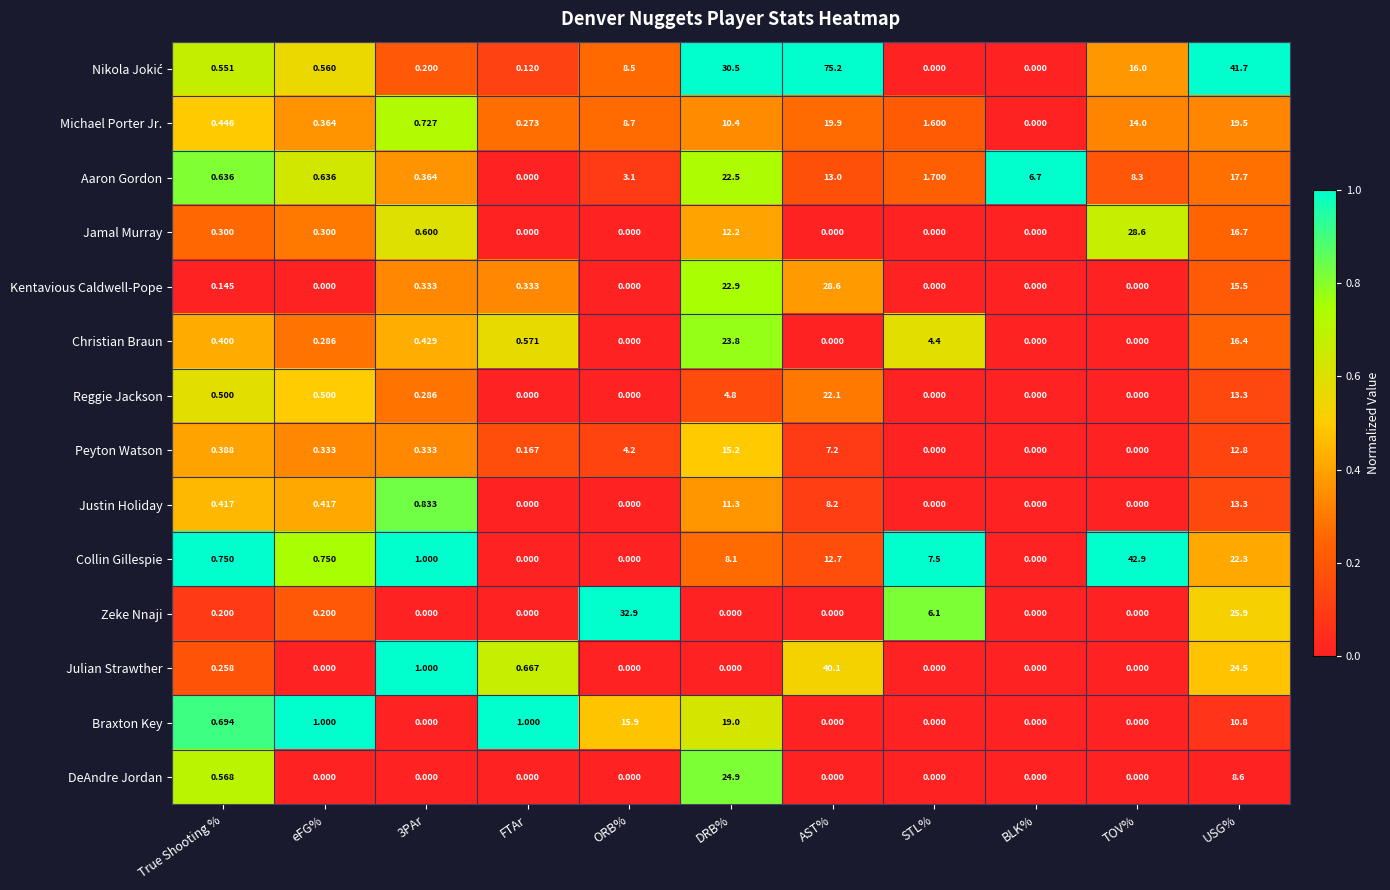

At which category is the sum across all series the highest?

USG%